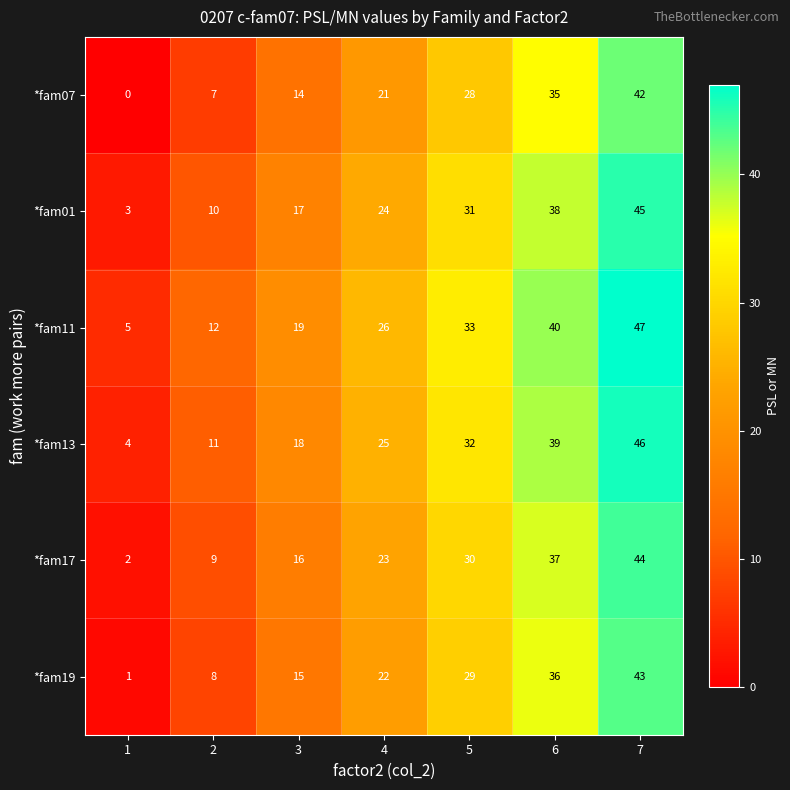

What is the sum of the *fam19 values at 2 and 5?

37